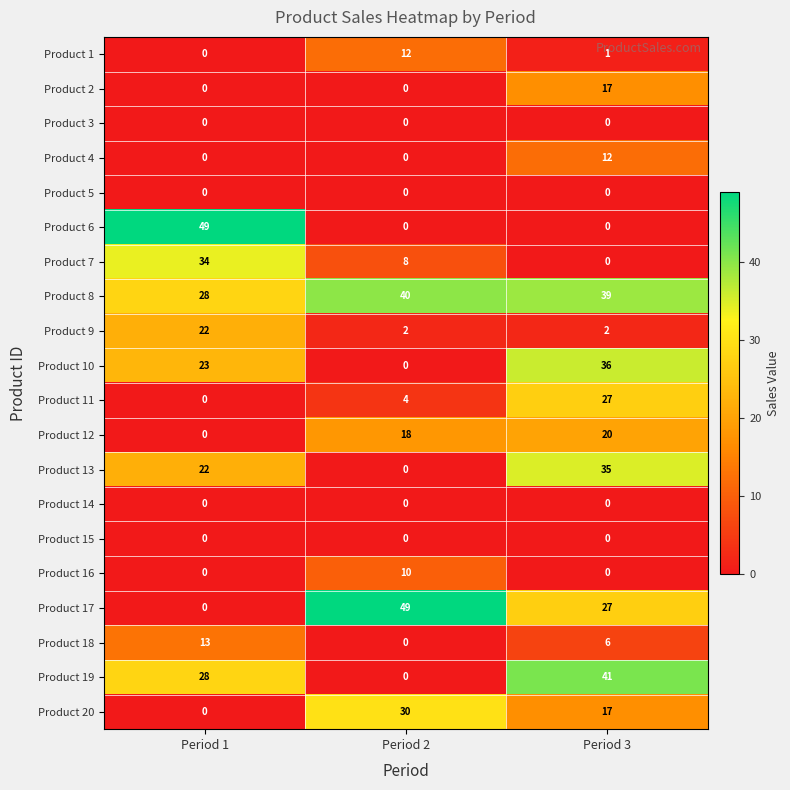

Is the value of Product 12 at Period 2 greater than the value of Product 10 at Period 1?

No